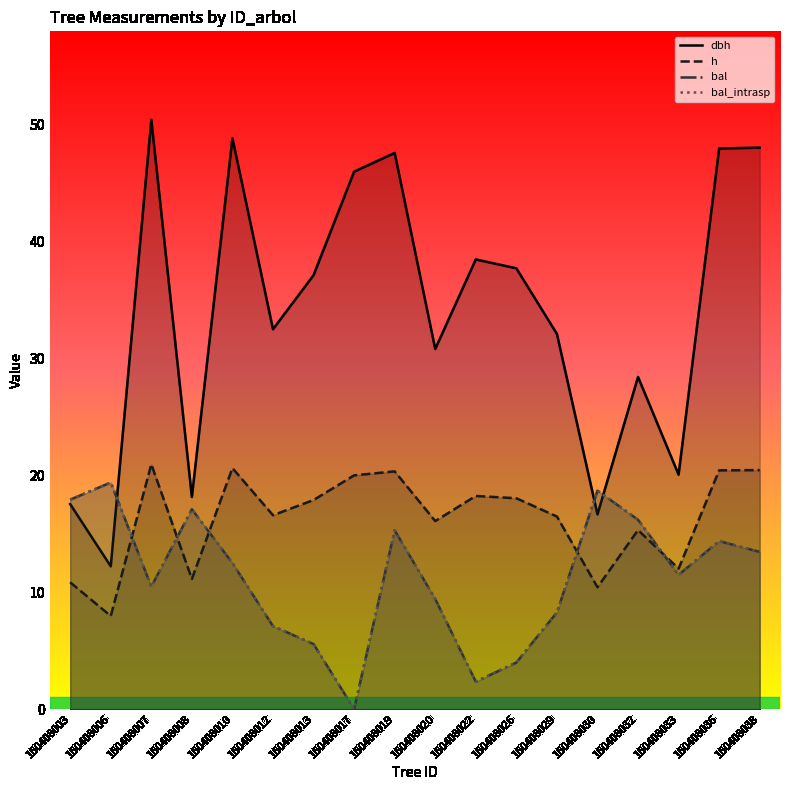

Reading left to right, transcribe all the data shown in this chart.

dbh: 17.5	12.2	50.4	18.1	48.8	32.5	37.1	46.0	47.6	30.8	38.5	37.7	32.1	16.7	28.4	20.1	48.0	48.0
h: 10.8	8.0	20.9	11.1	20.6	16.6	17.9	20.0	20.3	16.1	18.2	18.0	16.5	10.4	15.3	12.0	20.4	20.4
bal: 17.9	19.4	10.5	17.1	12.5	7.1	5.6	0.0	15.3	9.4	2.4	4.0	8.3	18.7	16.2	11.5	14.4	13.4
bal_intrasp: 17.9	19.4	10.5	17.1	12.5	7.1	5.6	0.0	15.3	9.4	2.4	4.0	8.3	18.7	16.2	11.5	14.4	13.4